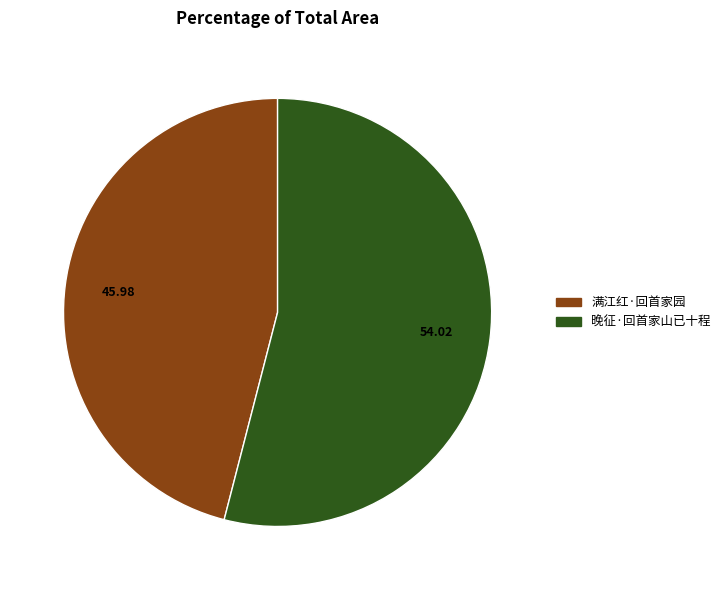

How many segments does this pie chart have?

2